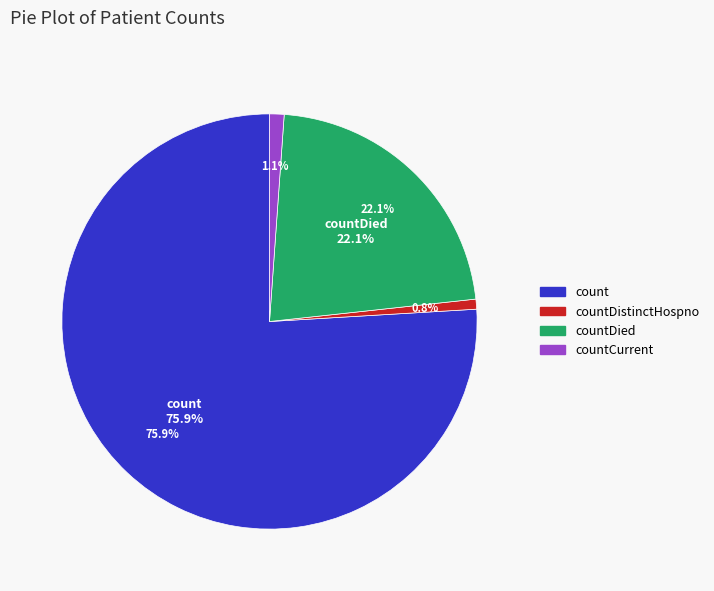

True or false: countCurrent accounts for 1% of the total.

True